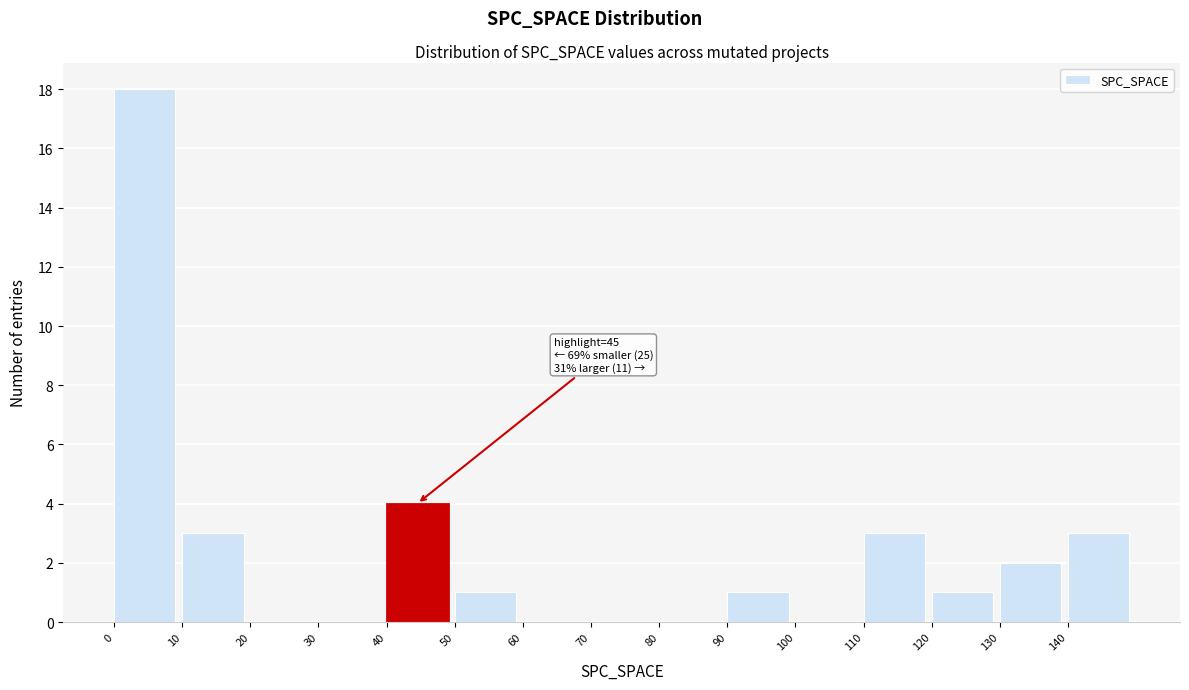

Which range on the x-axis has the tallest bar?

0 to 10